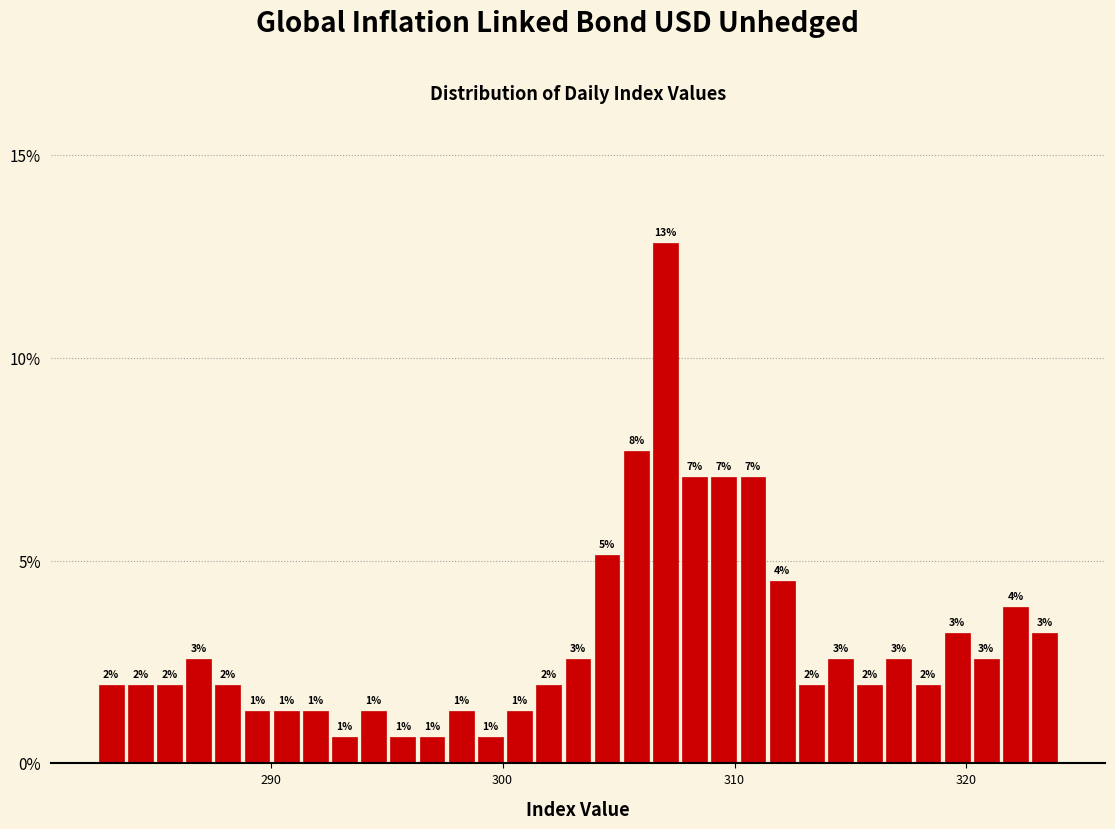

Read against the x-axis, roughly where is the centre of the tallest bar?

307